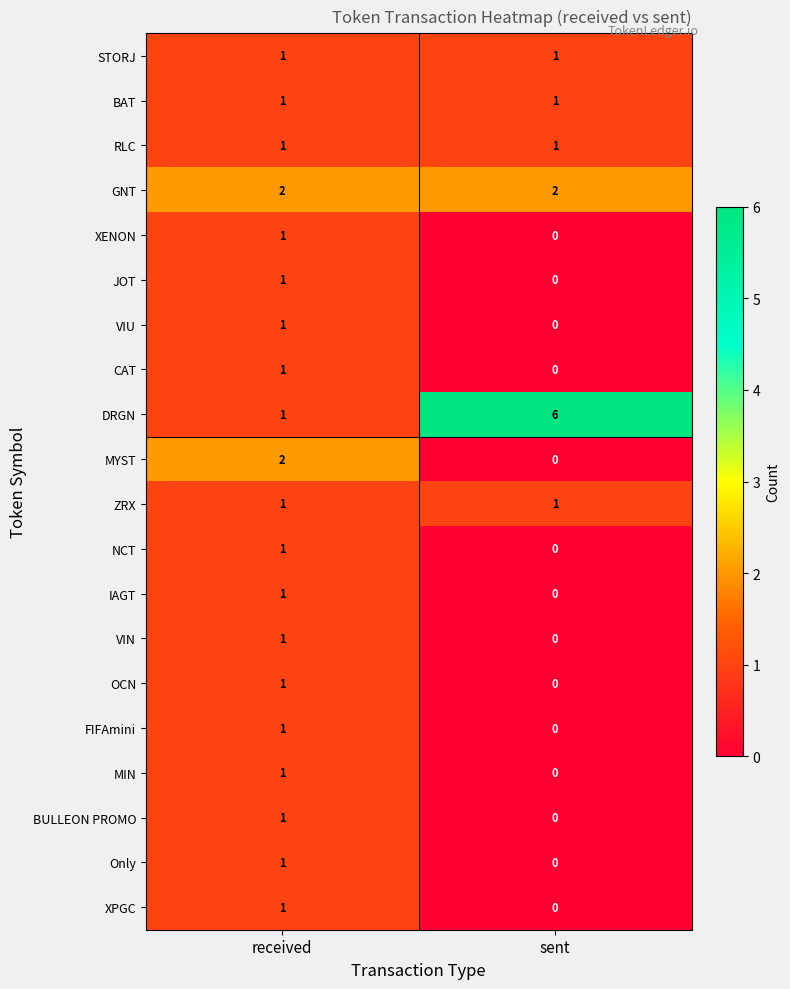

Is it true that Only equals 0 at sent?

True